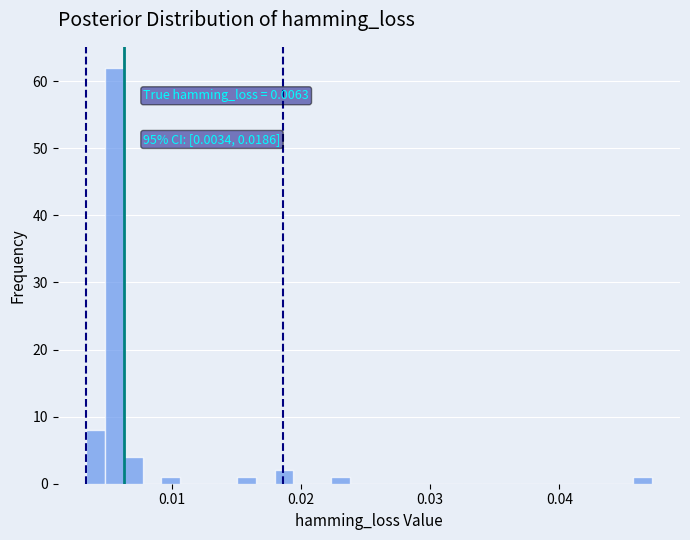

Around what value on the x-axis is the tallest bar? Give the approximate position of its centre, as read against the axis.

0.006